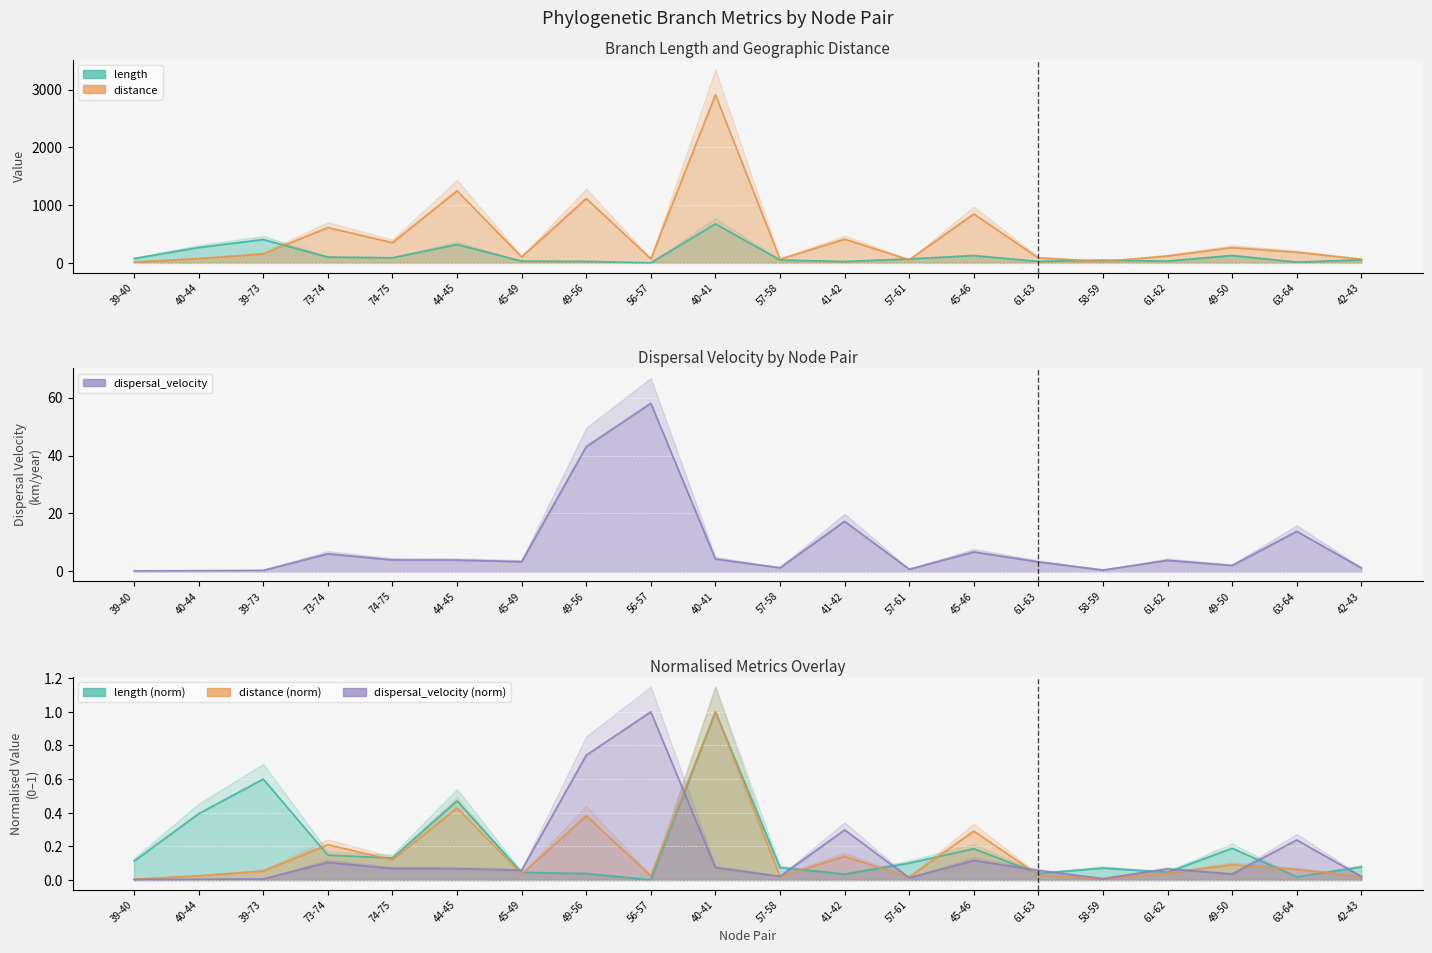

Rank the series at 41-42 from highest to lowest value.

distance, length, dispersal_velocity